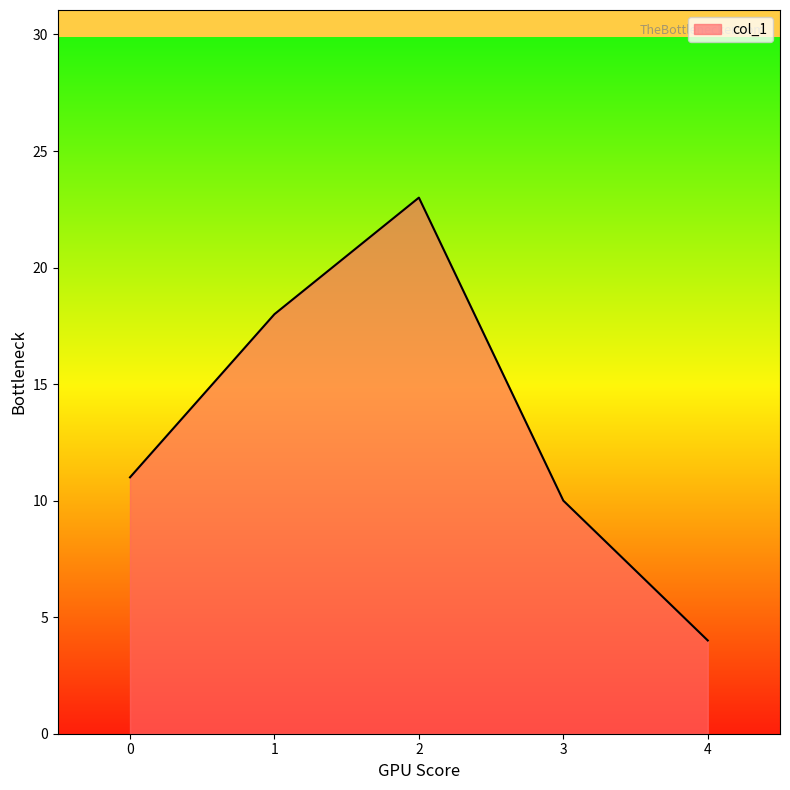

Is it true that the value at 0 is 11?

True